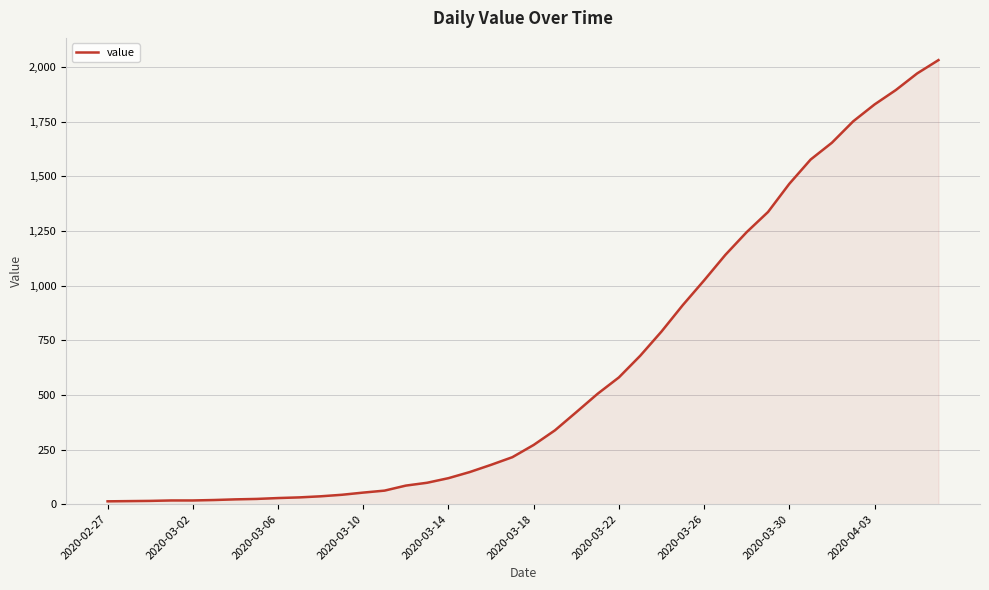

What is the greatest value displayed?

2032